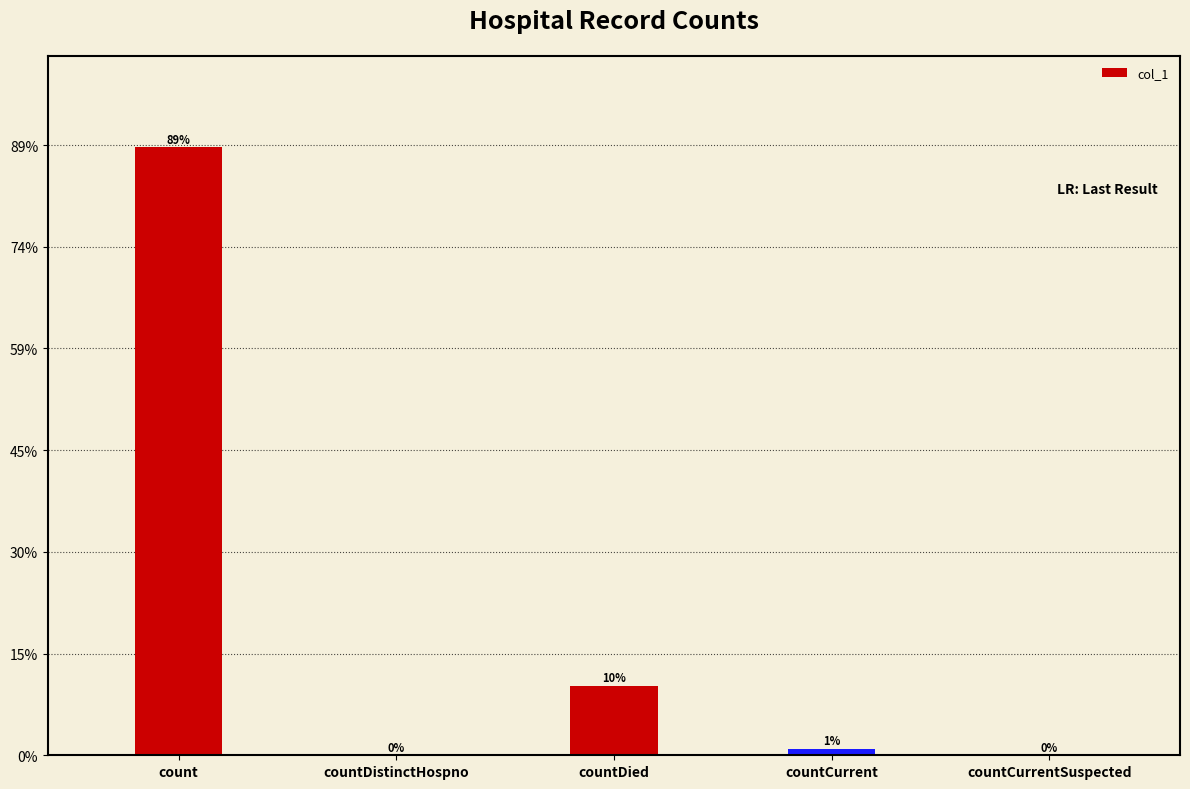

What is the label of the 1st bar from the left?

count